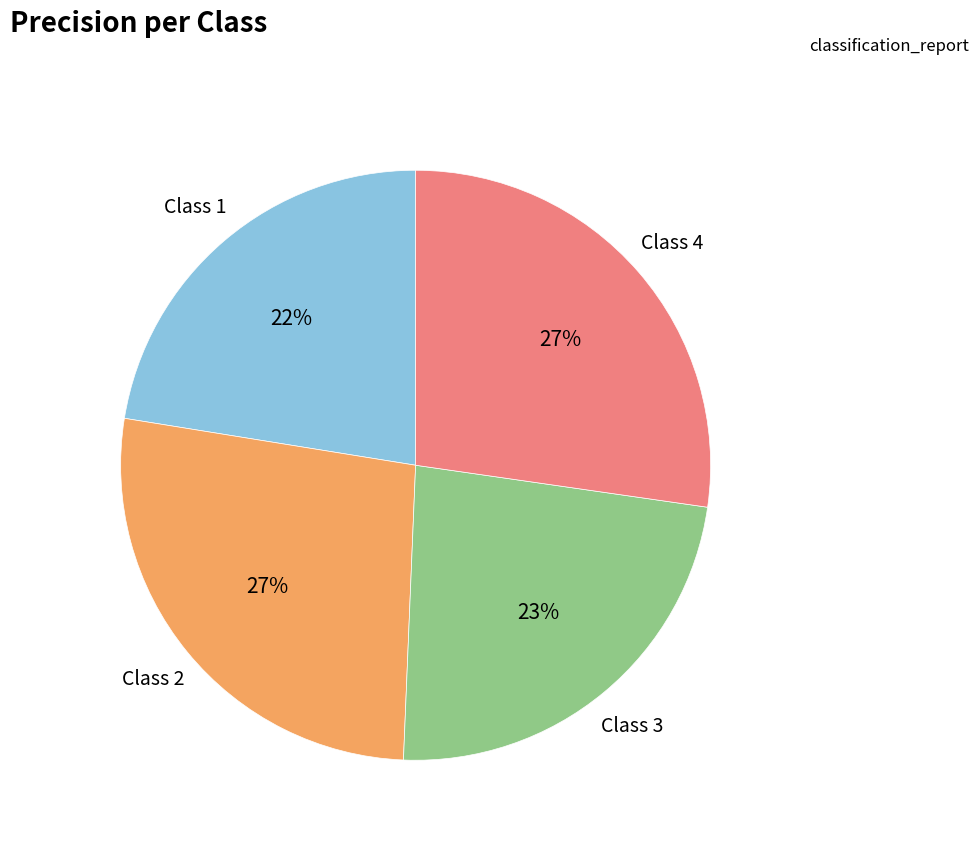

Does any single category account for the majority?

No